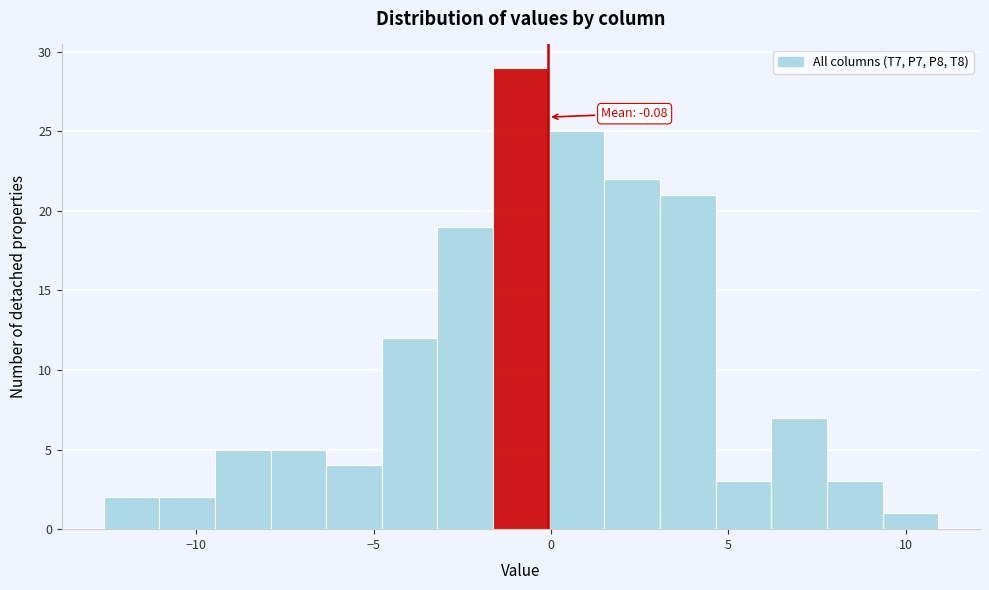

Read against the x-axis, roughly where is the centre of the tallest bar?

-1.0